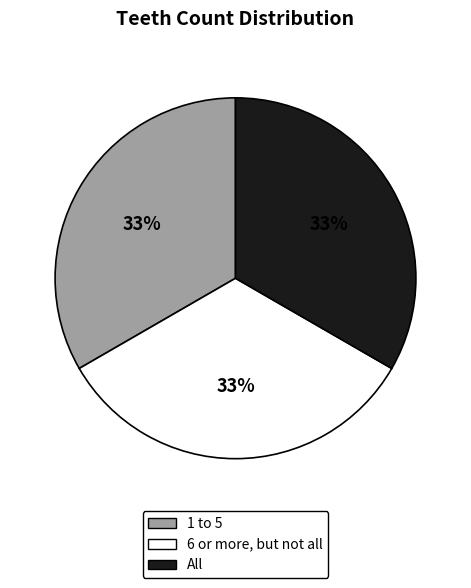

Does any single category account for the majority?

No